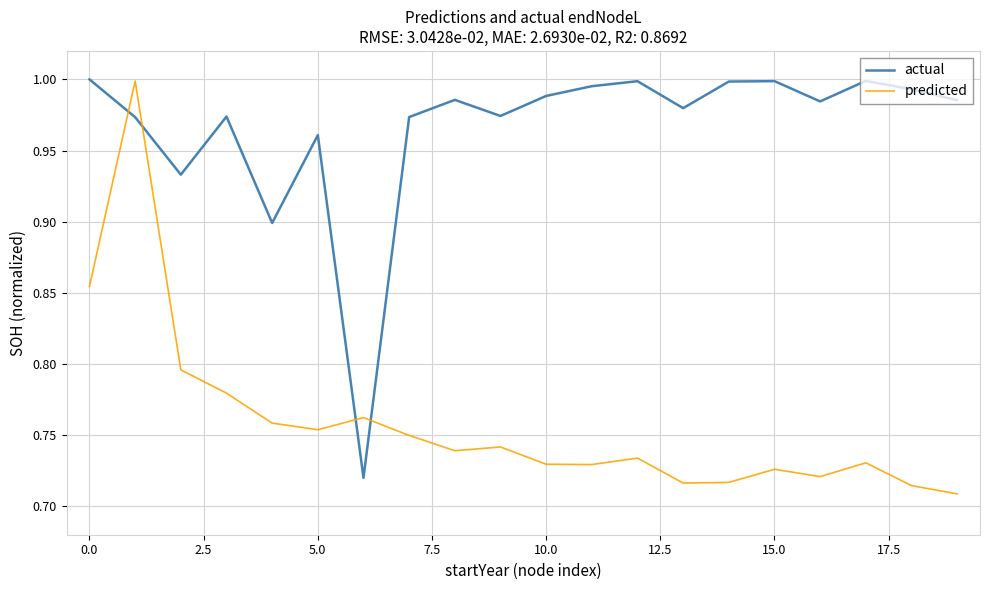

Which series has the largest total across all categories?

actual